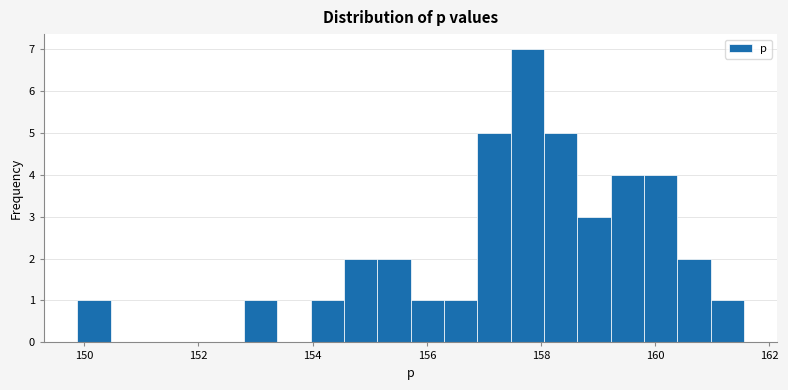

Around what value on the x-axis is the tallest bar? Give the approximate position of its centre, as read against the axis.

157.8